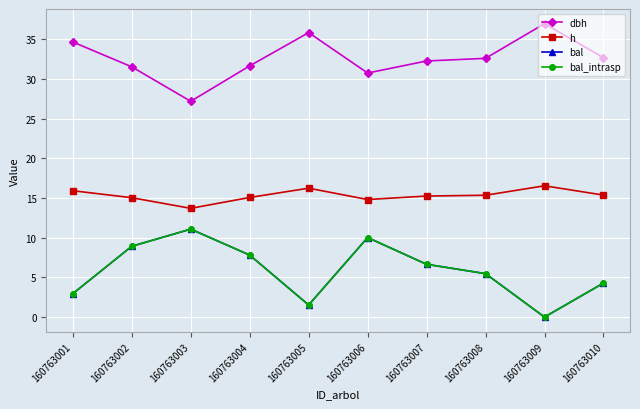

What is the minimum value for dbh?

27.2